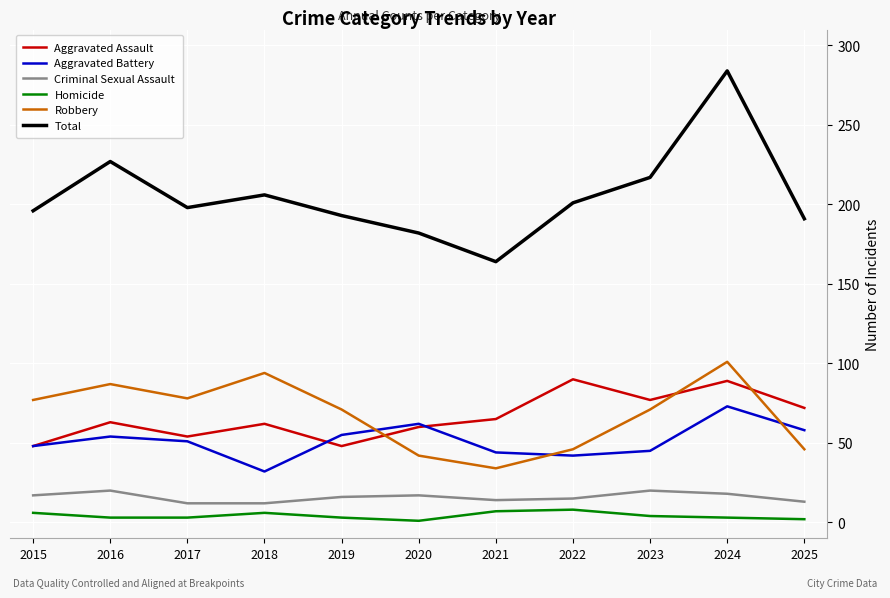

At which category is the sum across all series the highest?

2024